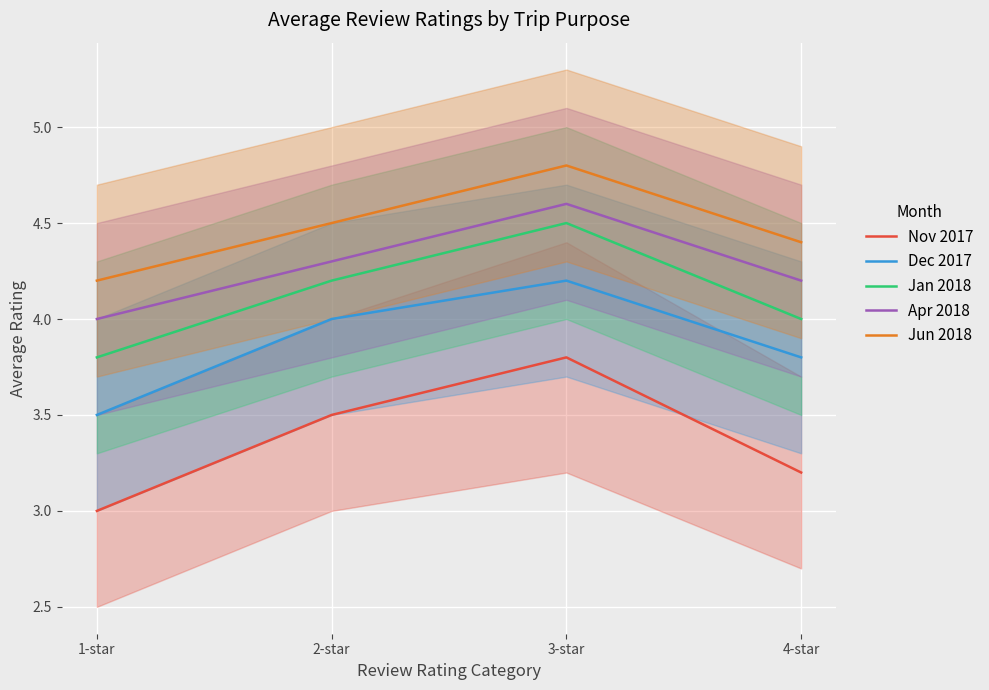

What is the label of the 2nd point from the right?

3-star